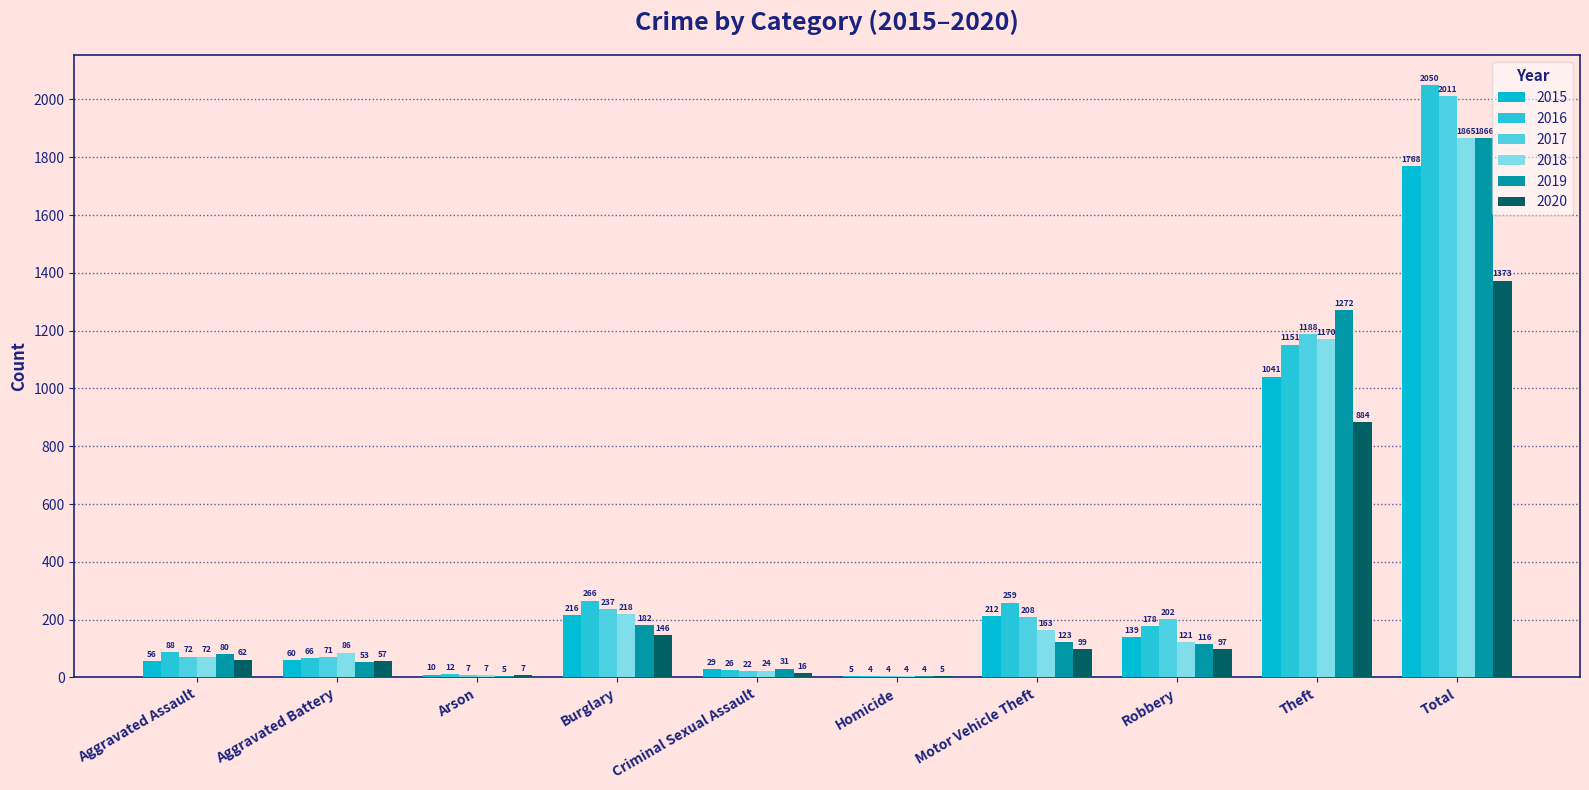

Reading right to left, extract all data points from this chart.

2015: 1768	1041	139	212	5	29	216	10	60	56
2016: 2050	1151	178	259	4	26	266	12	66	88
2017: 2011	1188	202	208	4	22	237	7	71	72
2018: 1865	1170	121	163	4	24	218	7	86	72
2019: 1866	1272	116	123	4	31	182	5	53	80
2020: 1373	884	97	99	5	16	146	7	57	62